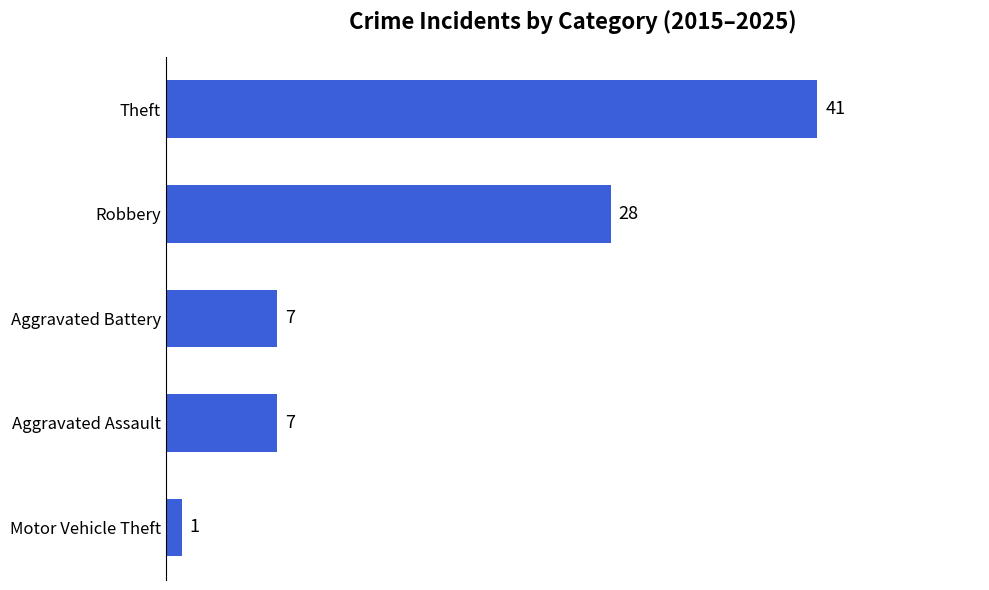

Which category has the highest value across all series?

Theft